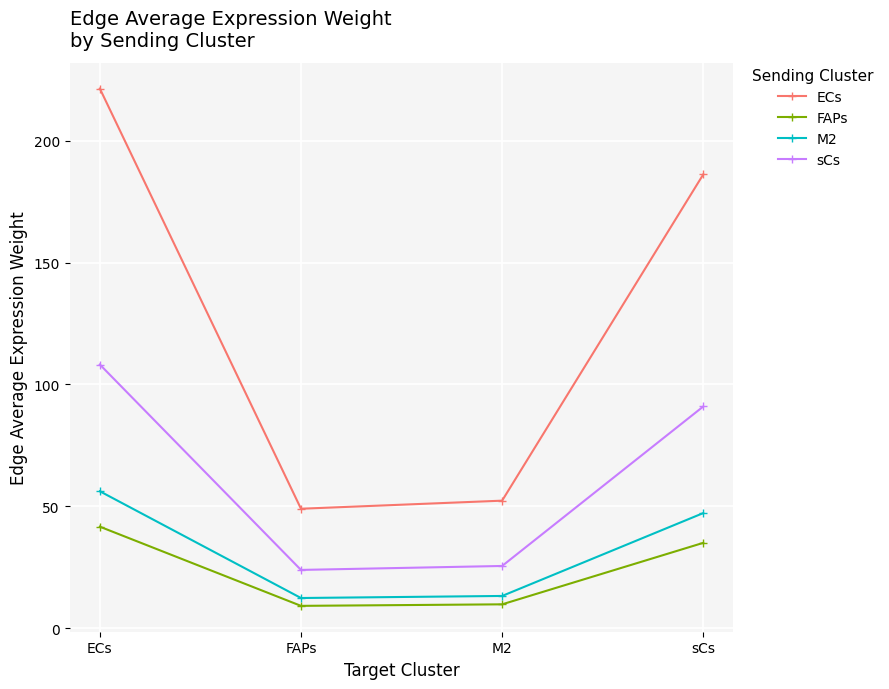

What is the difference between the maximum and minimum values in the ECs series?

172.3